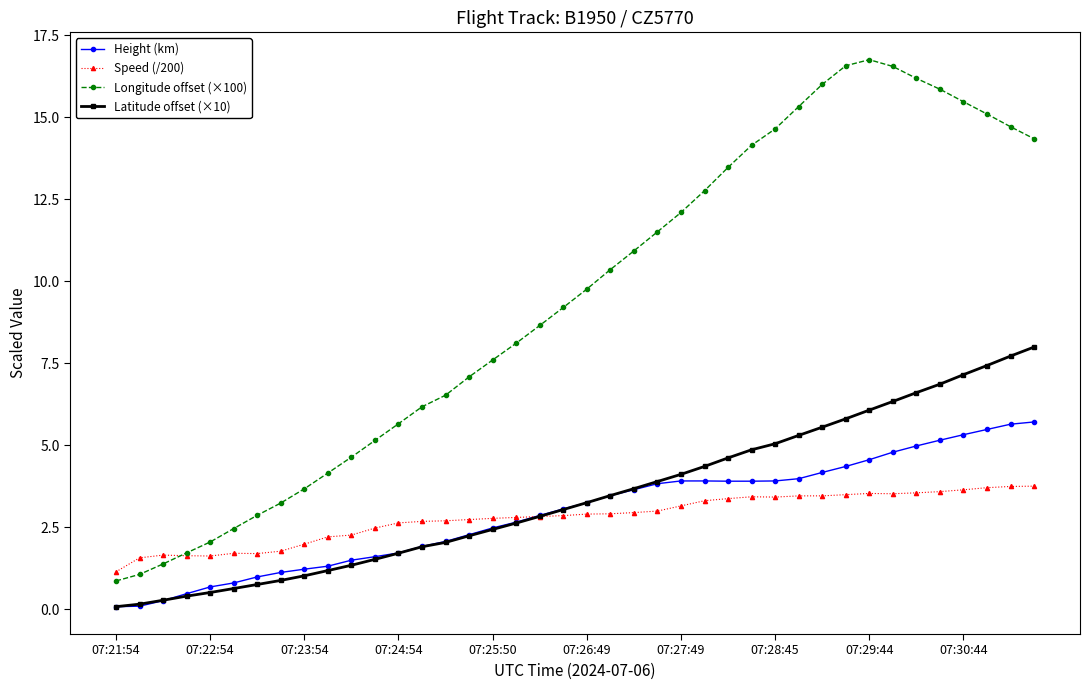

What is the maximum value for Latitude offset (×10)?

8.0